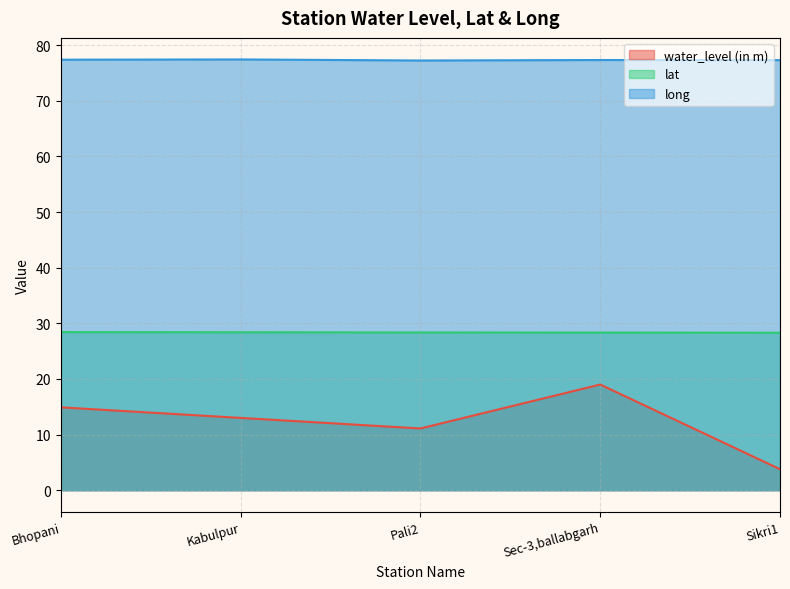

Between Sec-3,ballabgarh and Kabulpur, which is larger?

Sec-3,ballabgarh